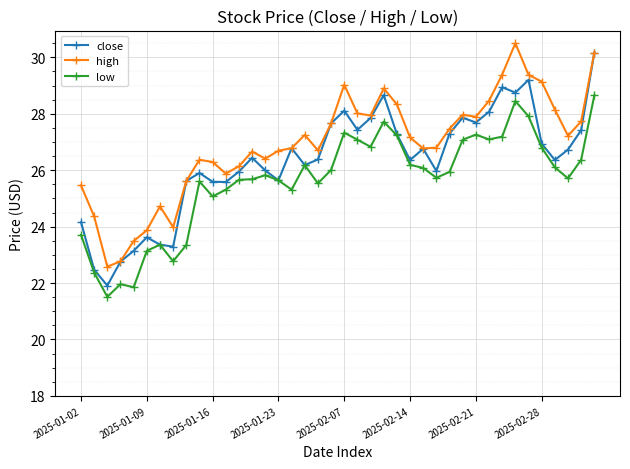

True or false: close has more than 1 points higher than both neighbors.

True